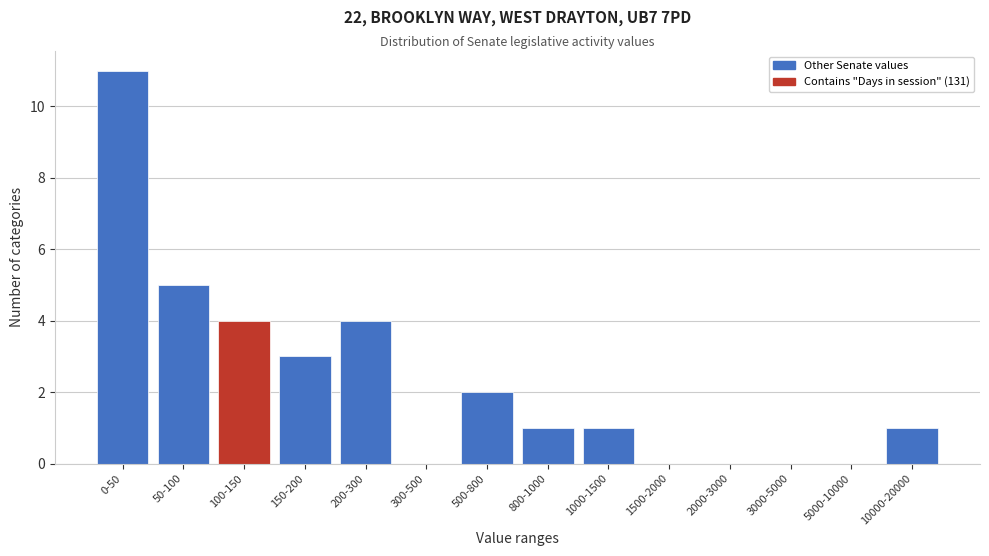

Reading right to left, transcribe all the data shown in this chart.

10000-20000=1	5000-10000=0	3000-5000=0	2000-3000=0	1500-2000=0	1000-1500=1	800-1000=1	500-800=2	300-500=0	200-300=4	150-200=3	100-150=4	50-100=5	0-50=11